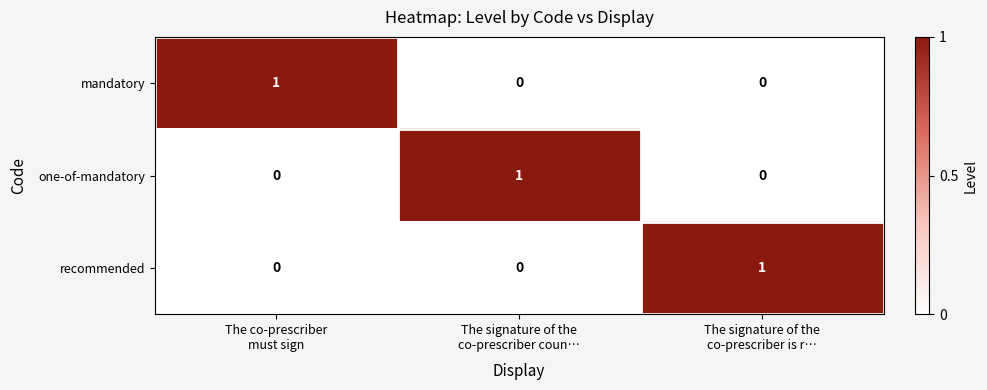

Reading left to right, extract all data points from this chart.

mandatory: 1	0	0
one-of-mandatory: 0	1	0
recommended: 0	0	1